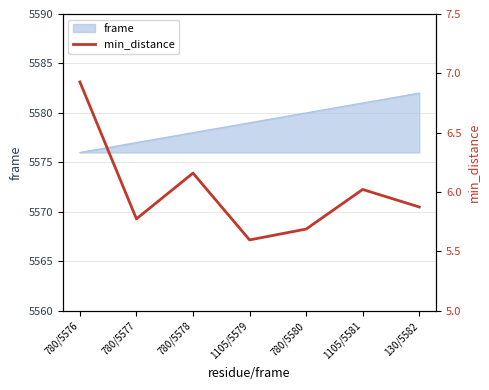

What is the value of the 4th point from the left?

5.6